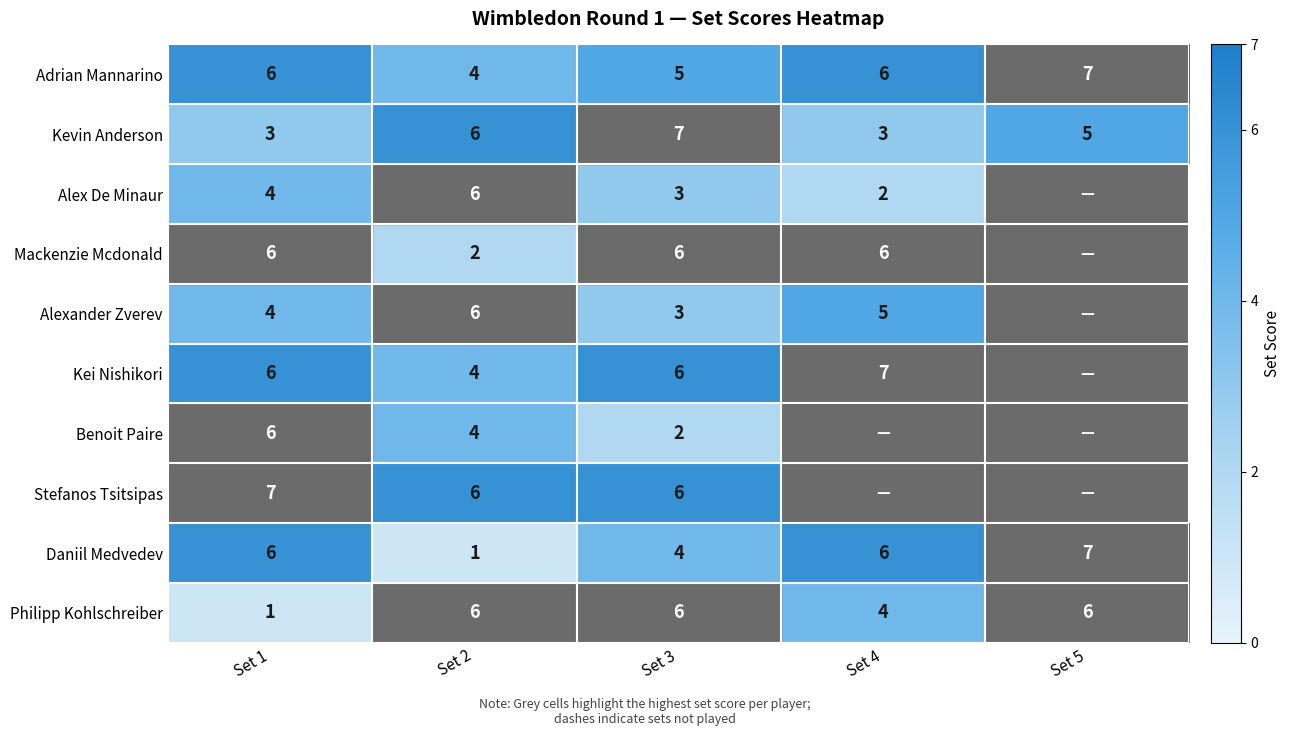

At which label does Kei Nishikori first exceed 6?

Set 4